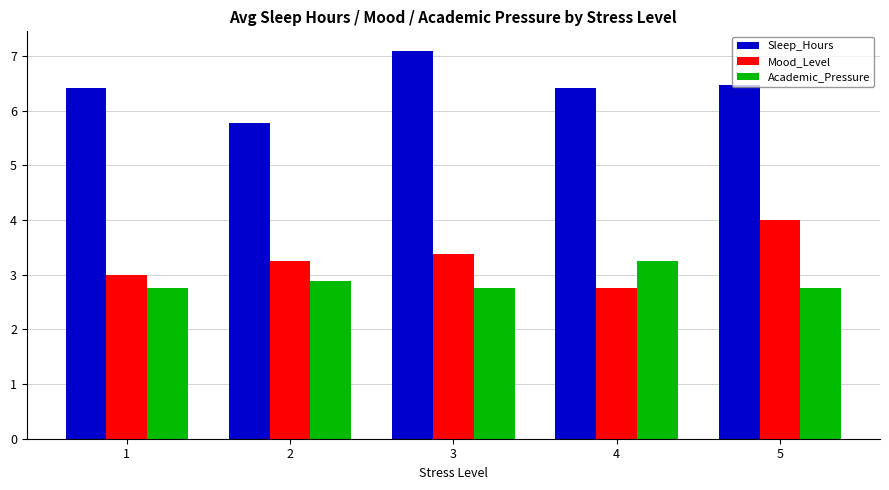

What is the average value of the Mood_Level series?

3.3